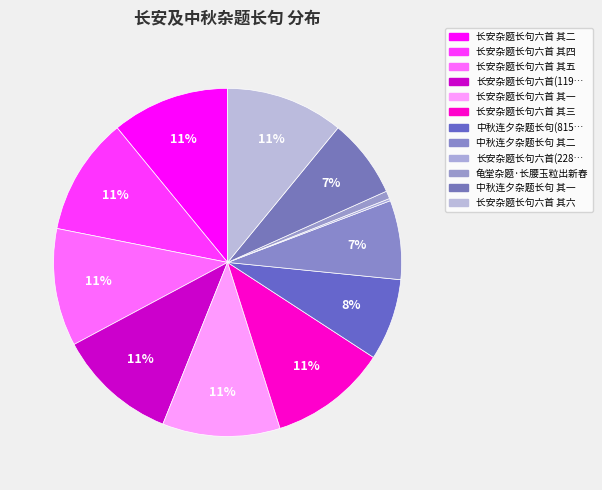

Is there a majority slice in this chart?

No